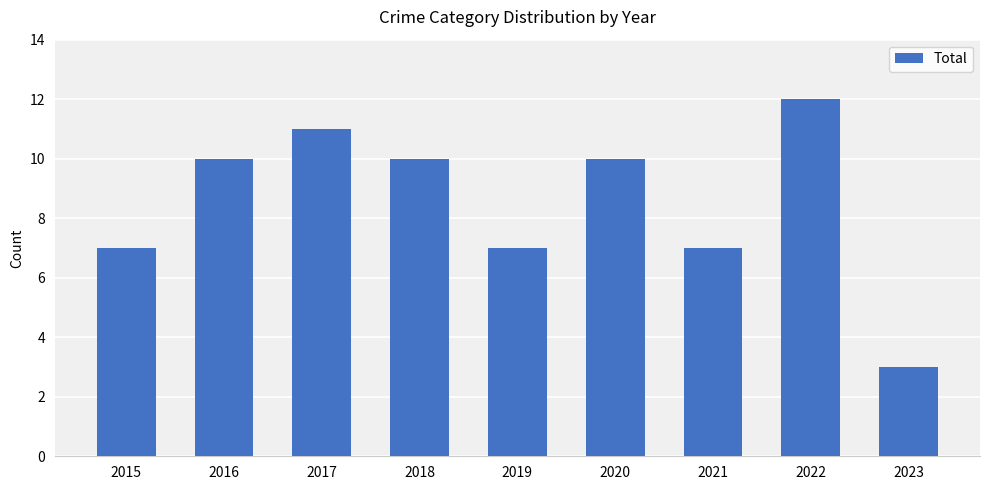

How many series are shown in this chart?

1